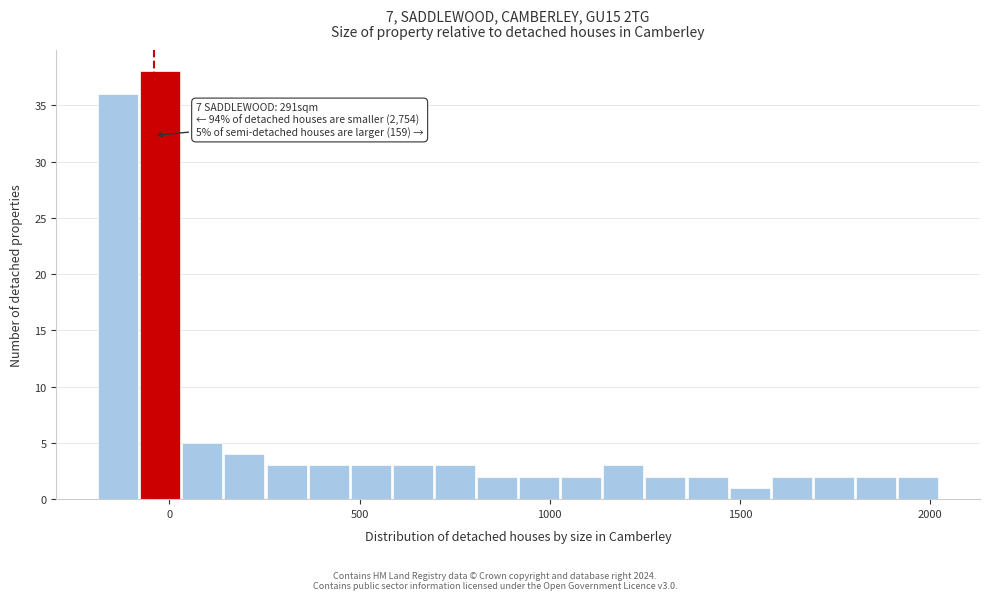

Around what value on the x-axis is the tallest bar? Give the approximate position of its centre, as read against the axis.

0